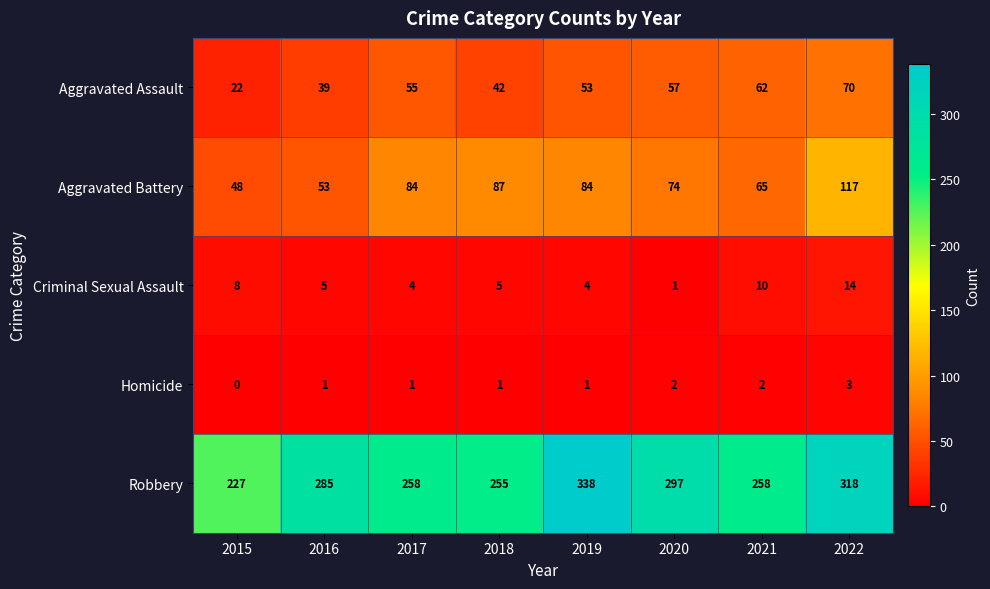

Between 2018 and 2021, which series saw the biggest shift?

Aggravated Battery